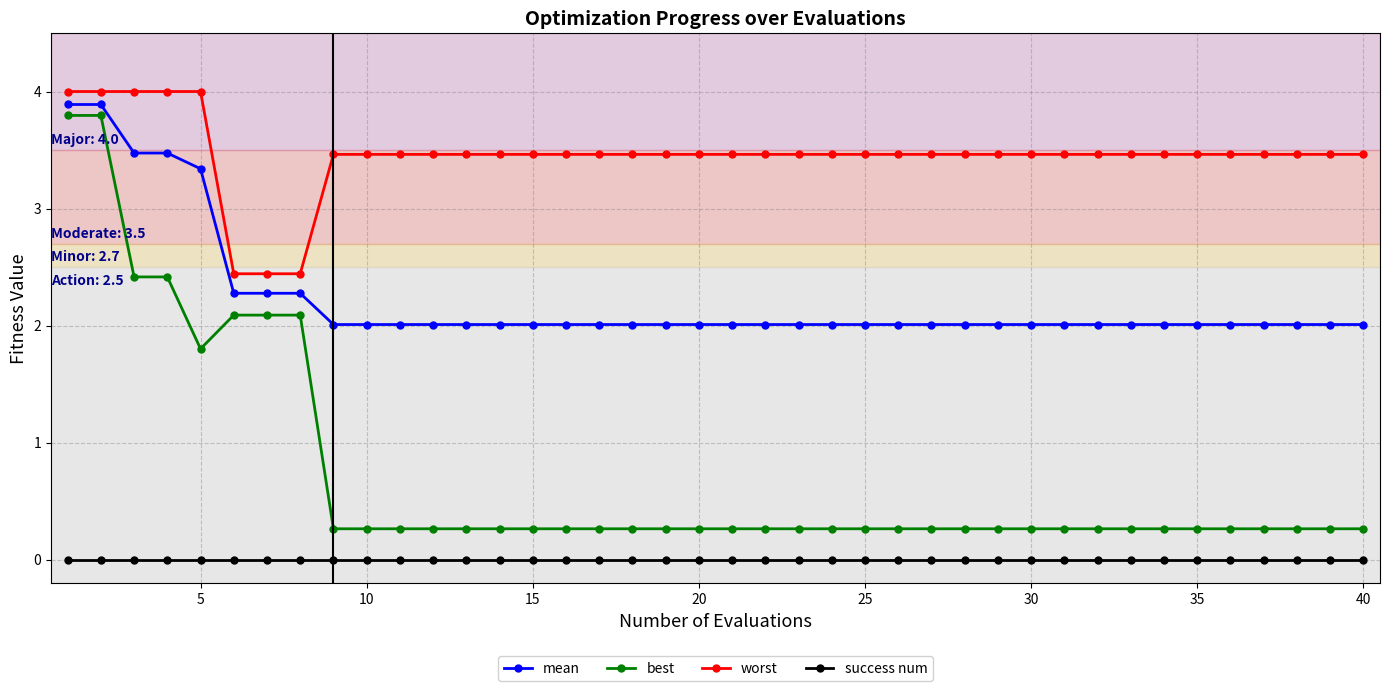

Does the chart have visible grid lines?

Yes